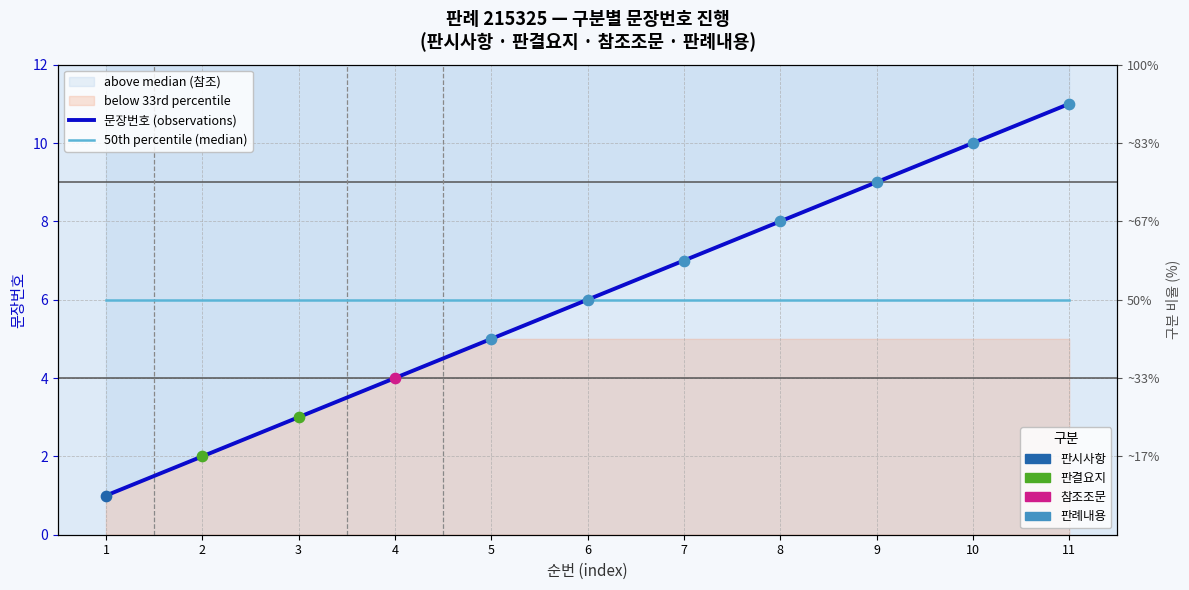

Which series reaches the maximum Y coordinate?

문장번호 (observations)